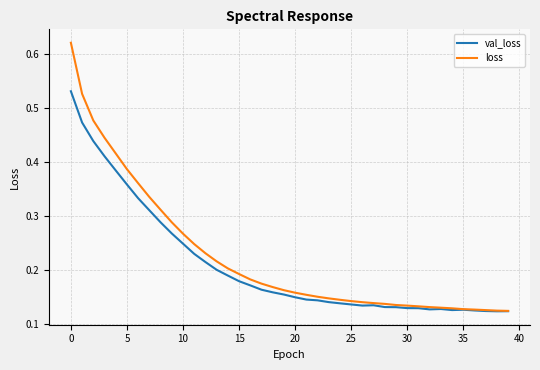

Which series has the largest total across all categories?

loss